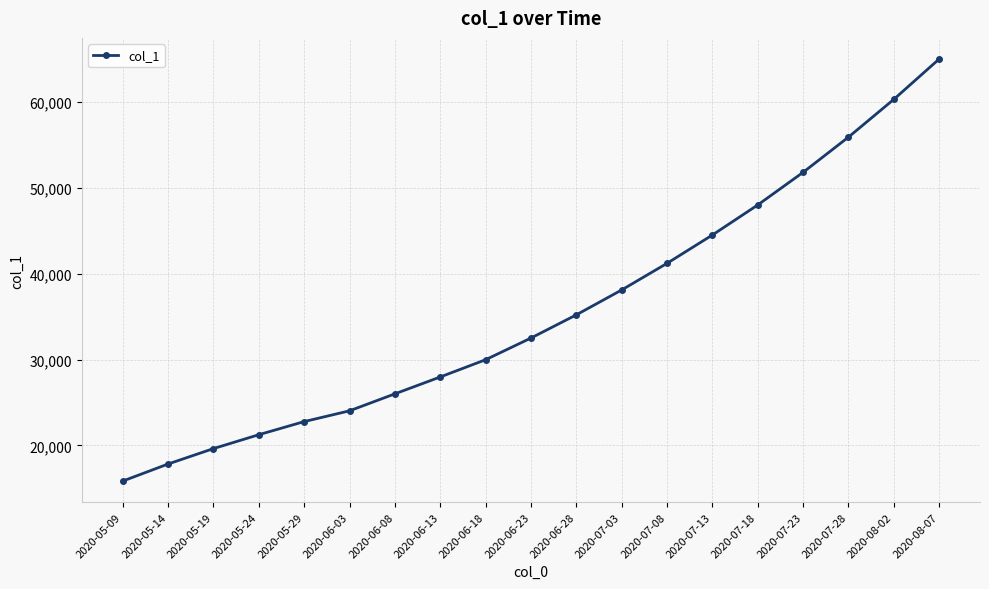

What is the sum of the values at 2020-07-18 and 2020-05-09?

63842.6